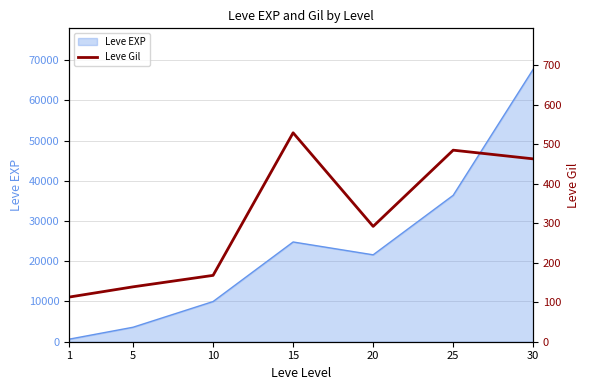

What is the difference between the maximum and minimum values?

416